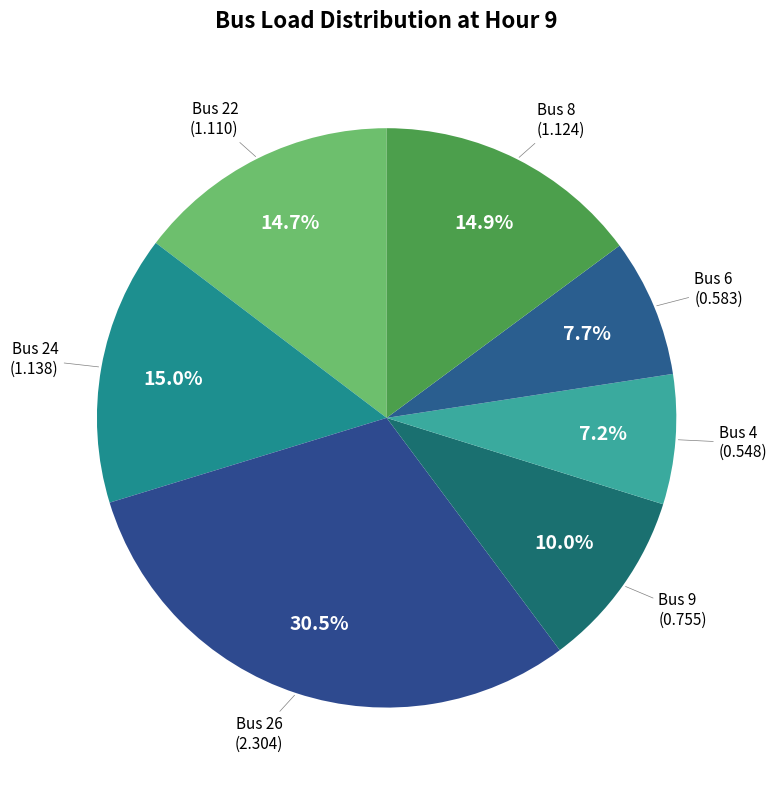

Combined, do Bus 24 and Bus 6 account for over 50%?

No